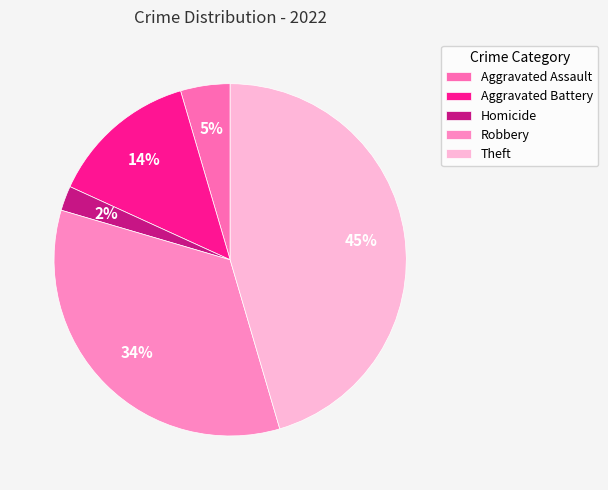

To the nearest percent, what portion does Aggravated Battery represent?

14%